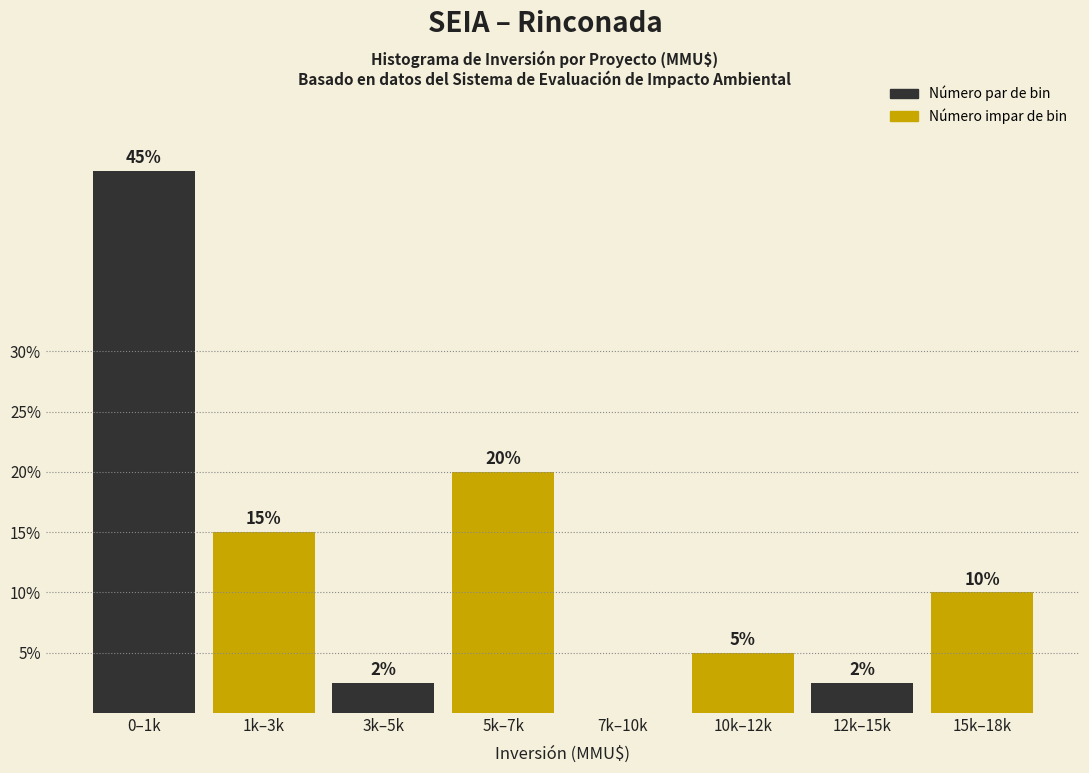

Which has a higher value, 5k–7k or 15k–18k?

5k–7k